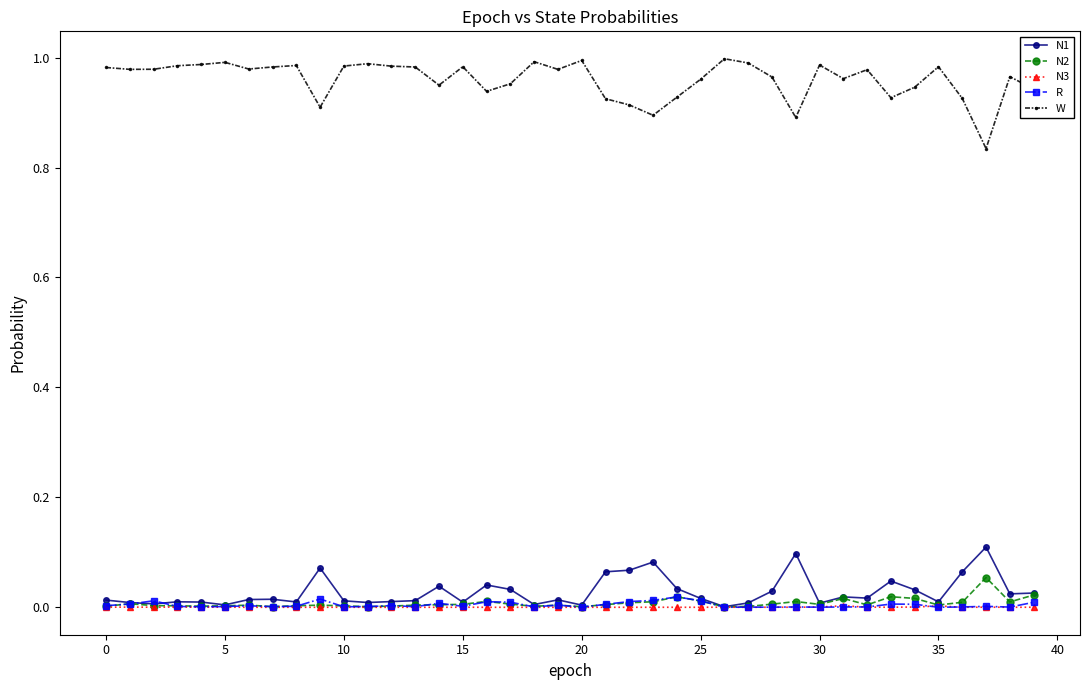

Rank the series by their maximum value, from highest to lowest.

W, N1, N2, R, N3